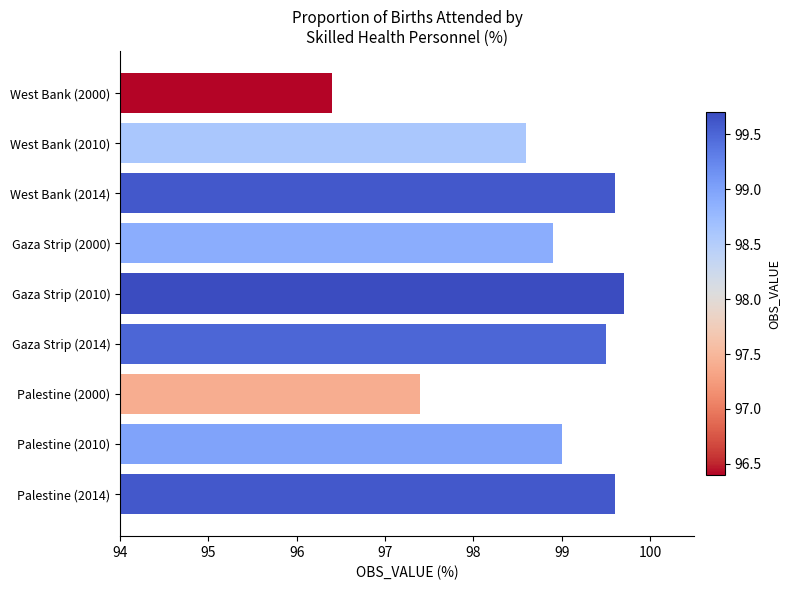

Is it true that the value at Gaza Strip (2010) is 99.7?

True